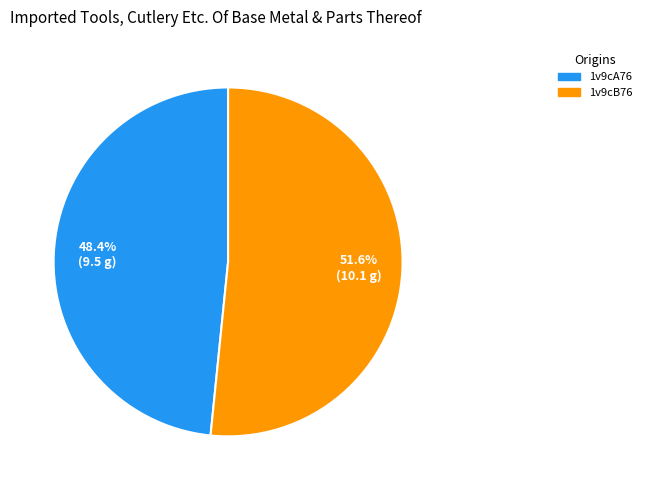

Rank the categories by value from lowest to highest.

1v9cA76, 1v9cB76